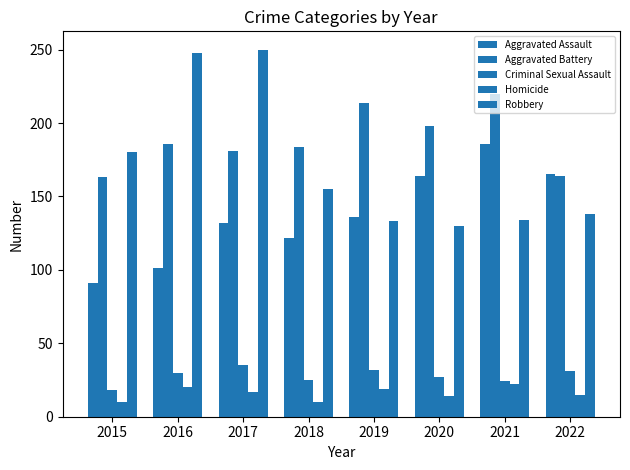

The value of Robbery at 2021 is 134. True or false?

True